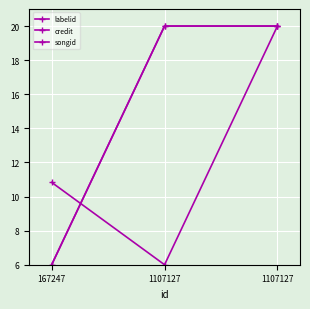

Rank the series at 167247 from lowest to highest value.

credit, songid, labelid